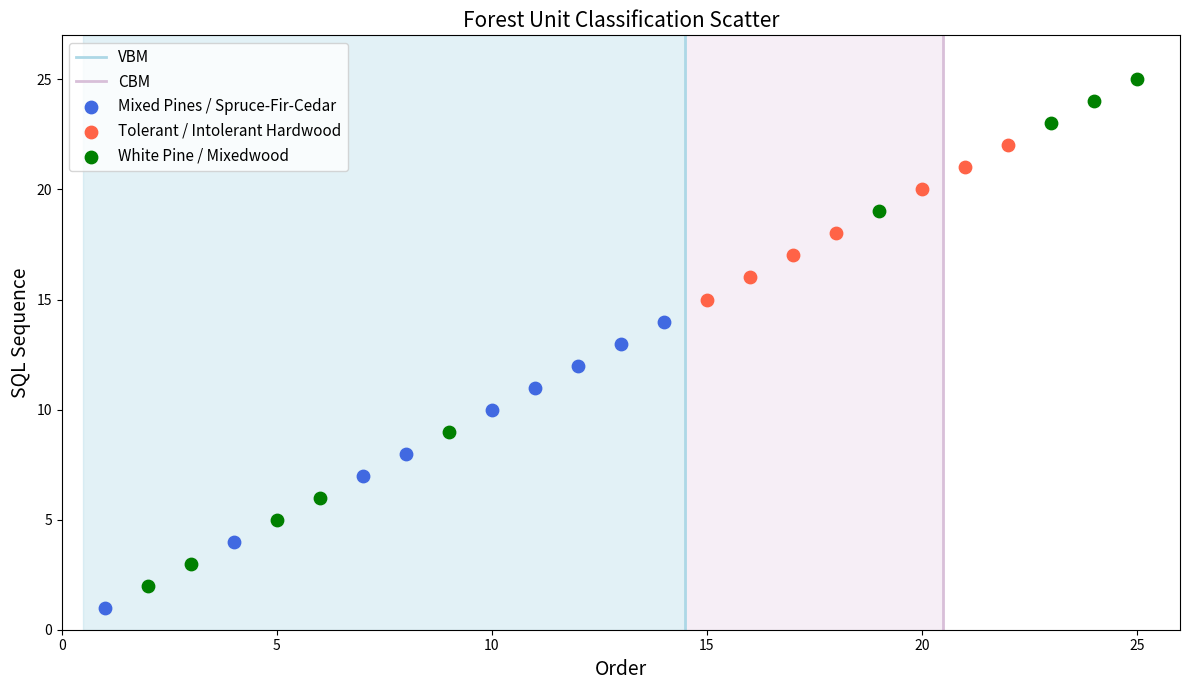

Which series reaches the maximum Y coordinate?

White Pine / Mixedwood